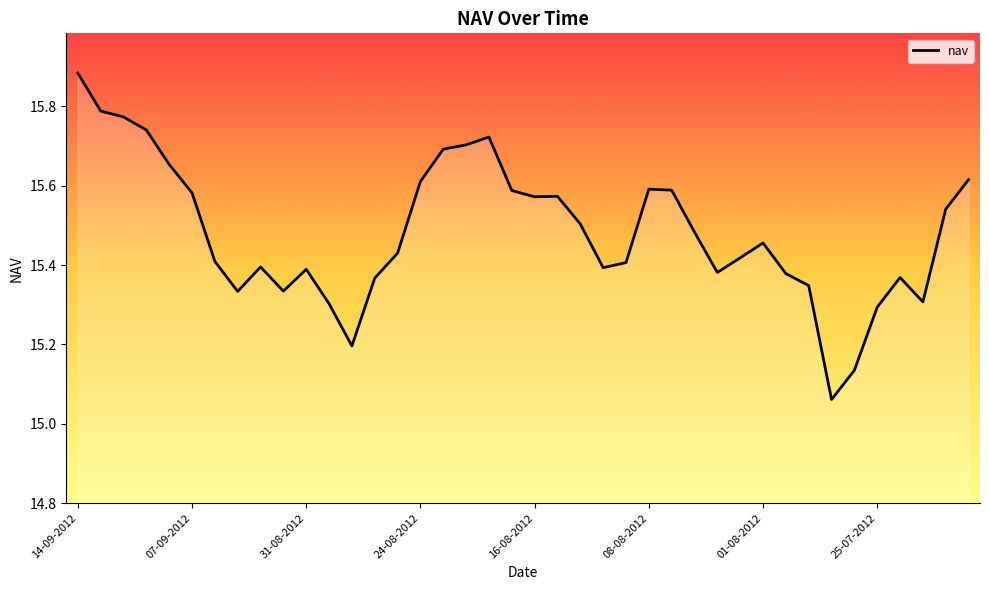

Where is the first local maximum?

04-09-2012